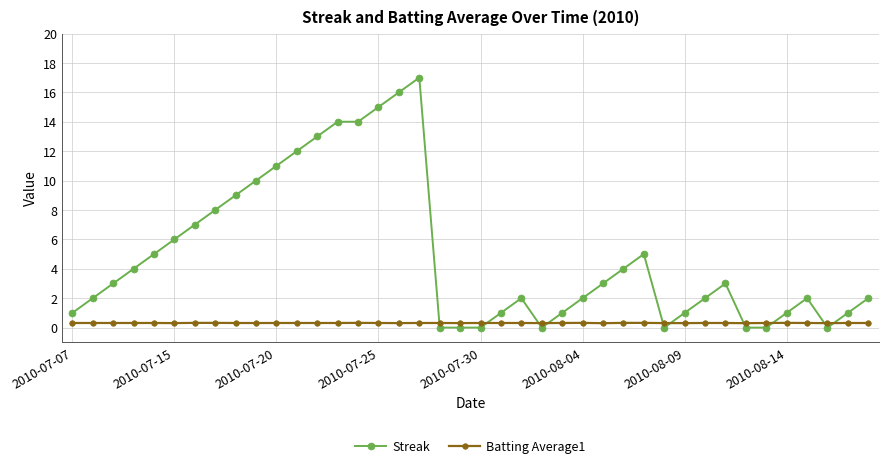

True or false: Batting Average1 and Streak cross at least once.

True